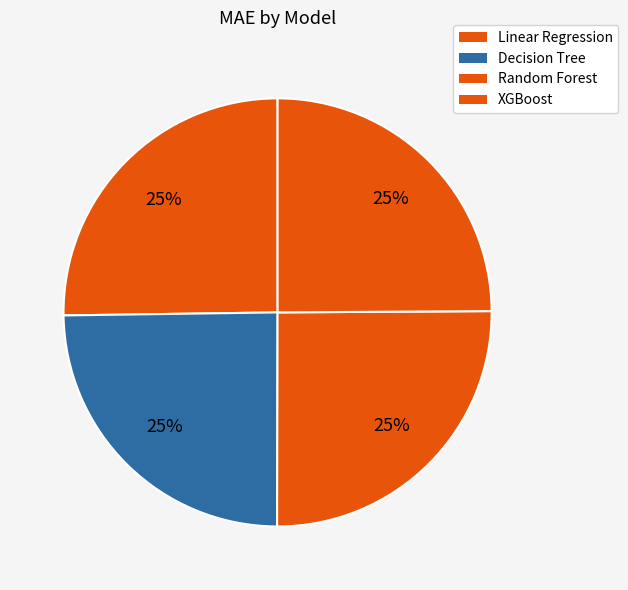

To the nearest percent, what portion does Decision Tree represent?

25%